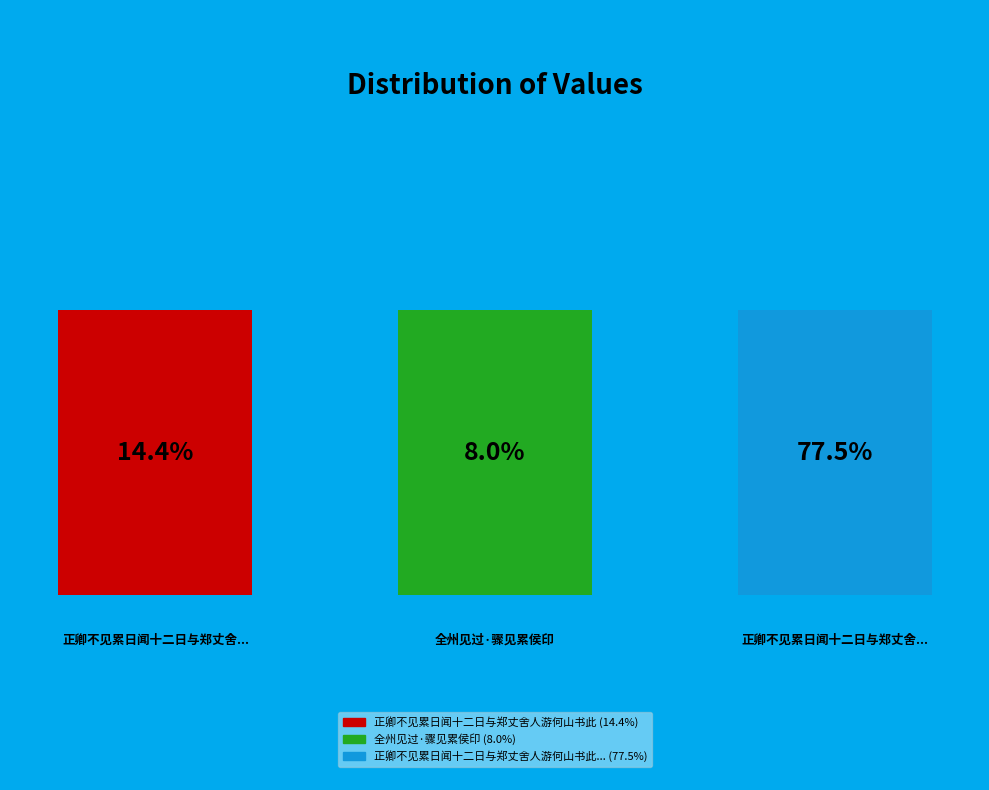

To the nearest percent, what is the difference between the largest and smallest slice percentages?

70%